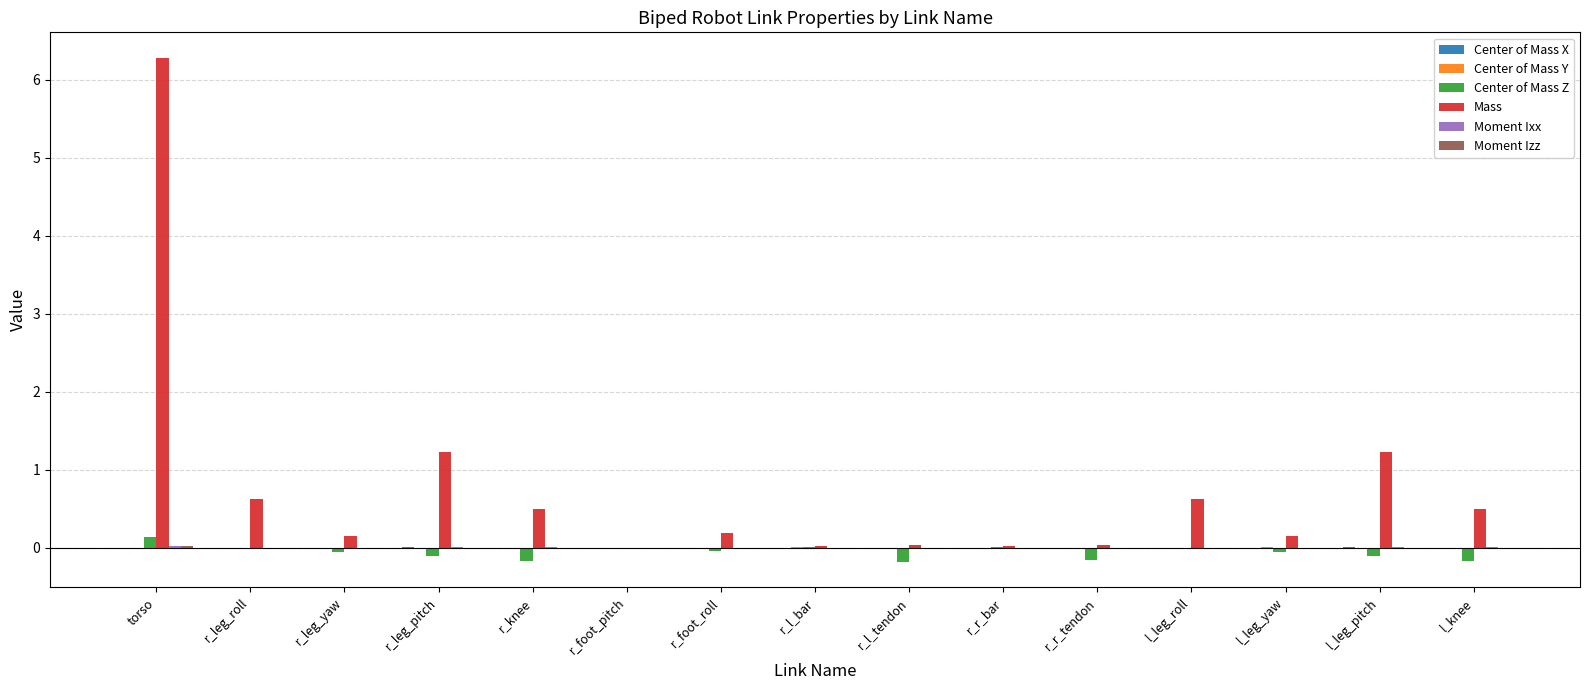

At which label does Mass reach its peak?

torso